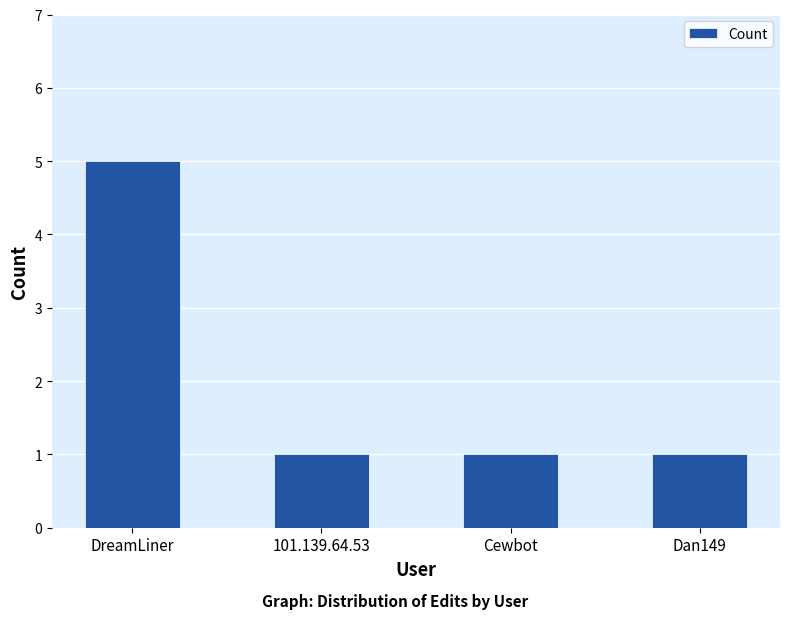

Reading left to right, transcribe all the data shown in this chart.

5	1	1	1